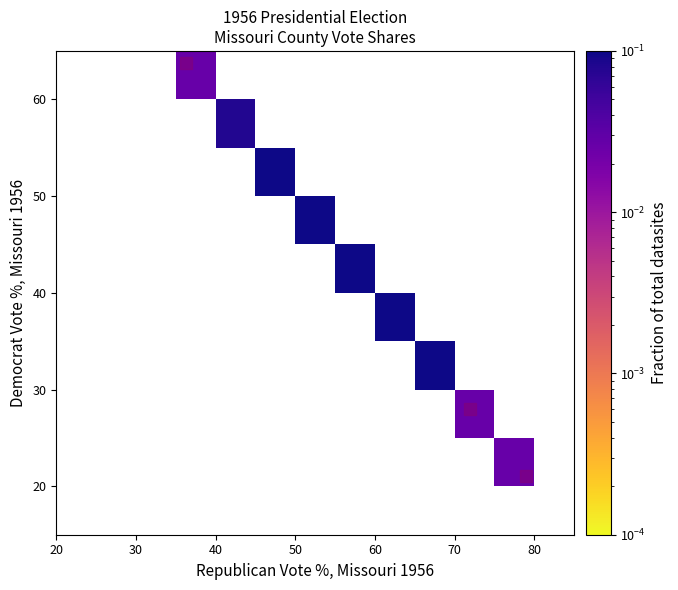

What is the greatest value displayed?

0.3